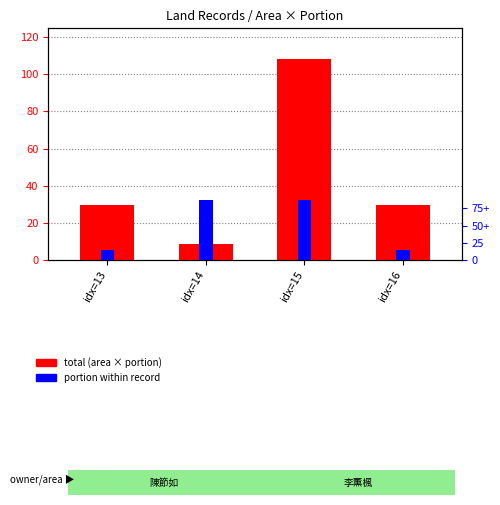

What is the sum of all total (land area x portion) values?

176.8